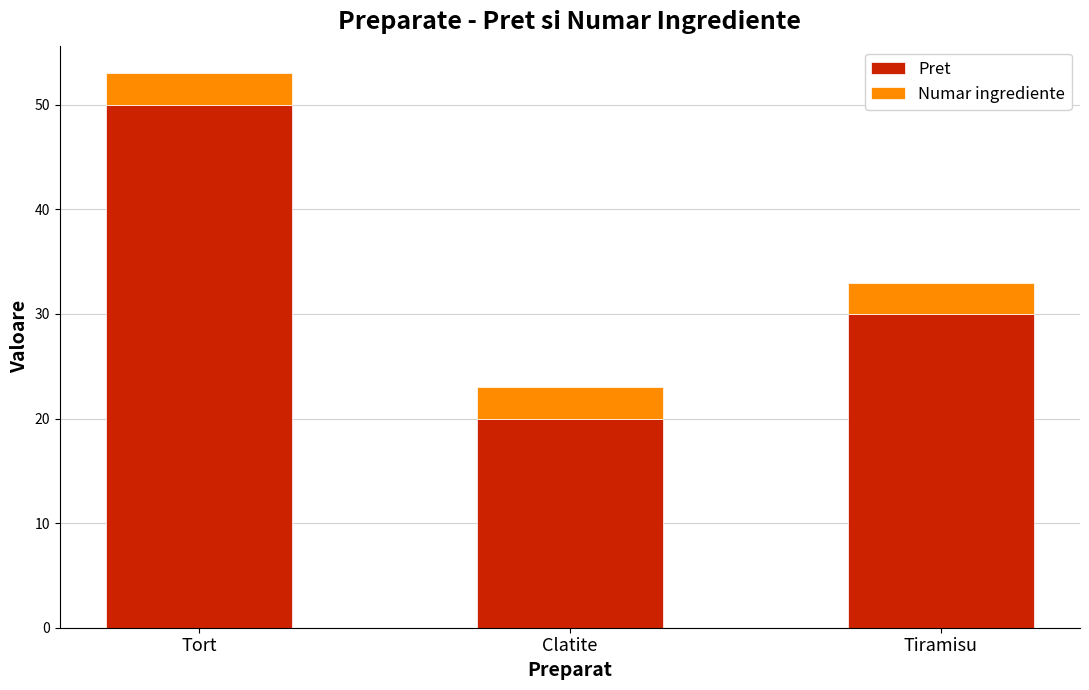

Reading left to right, list the values for the Pret series.

Tort=50	Clatite=20	Tiramisu=30